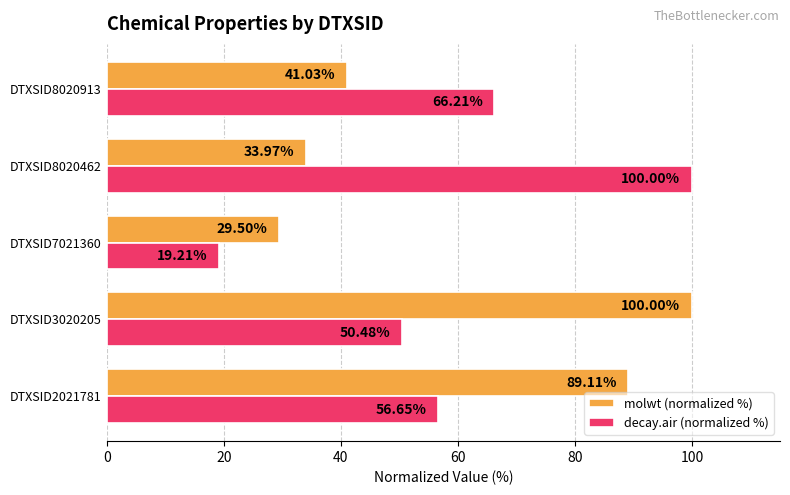

Which series has the widest spread of values?

decay.air (normalized %)